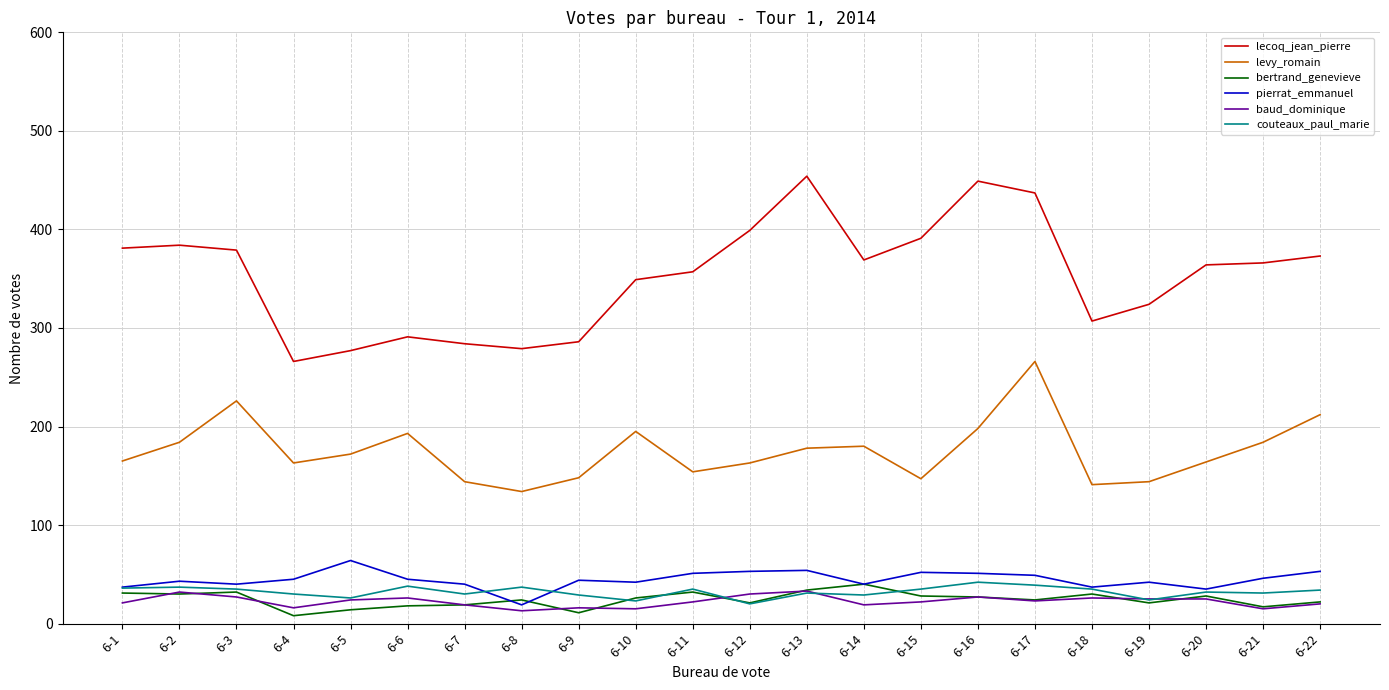

True or false: couteaux_paul_marie has a value of 12 at 6-17.

False